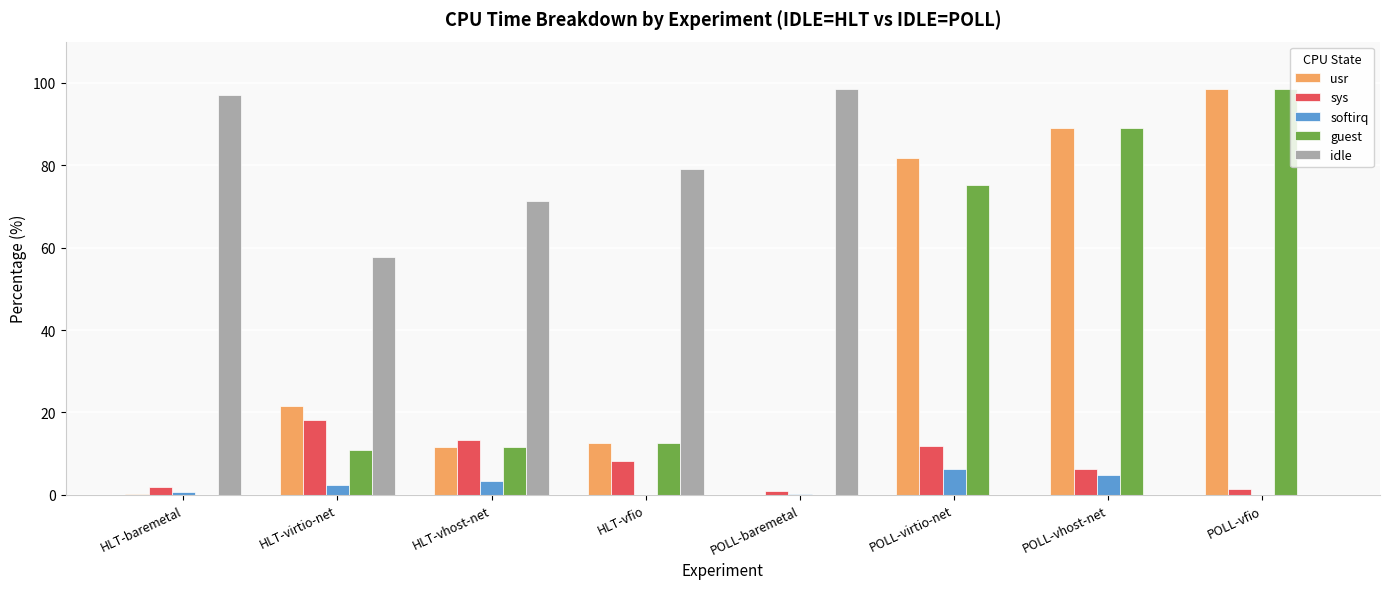

True or false: idle has a value of 32.9 at POLL-vfio.

False